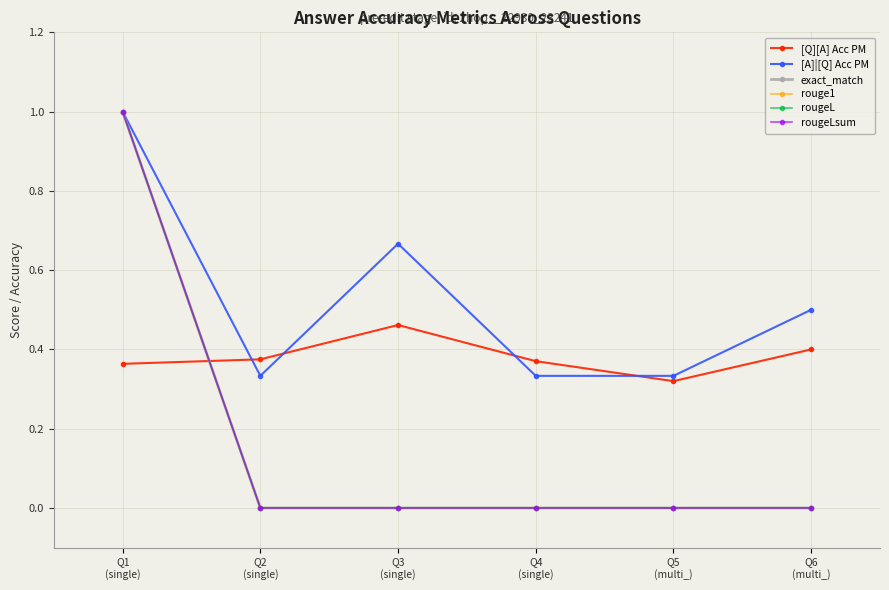

At which category is the sum across all series the highest?

Q1
(single)